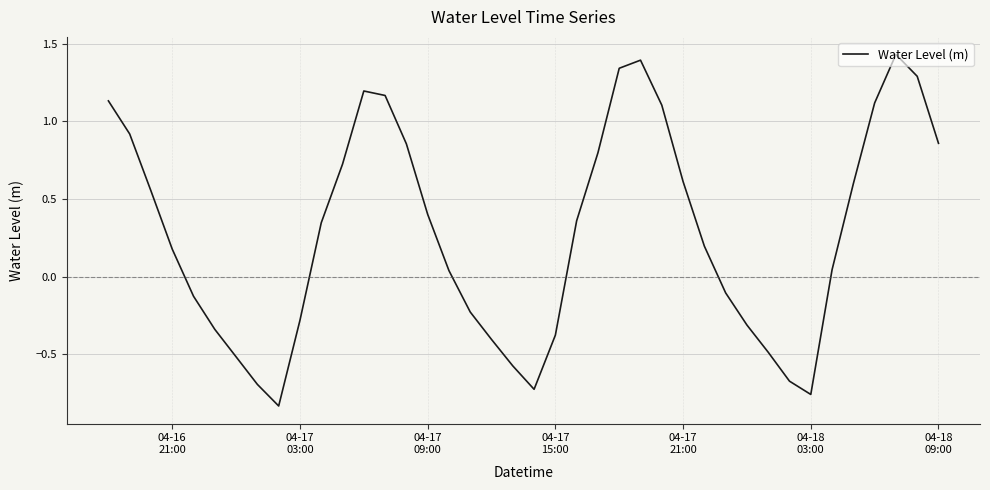

What is the difference between the maximum and minimum values?

2.3